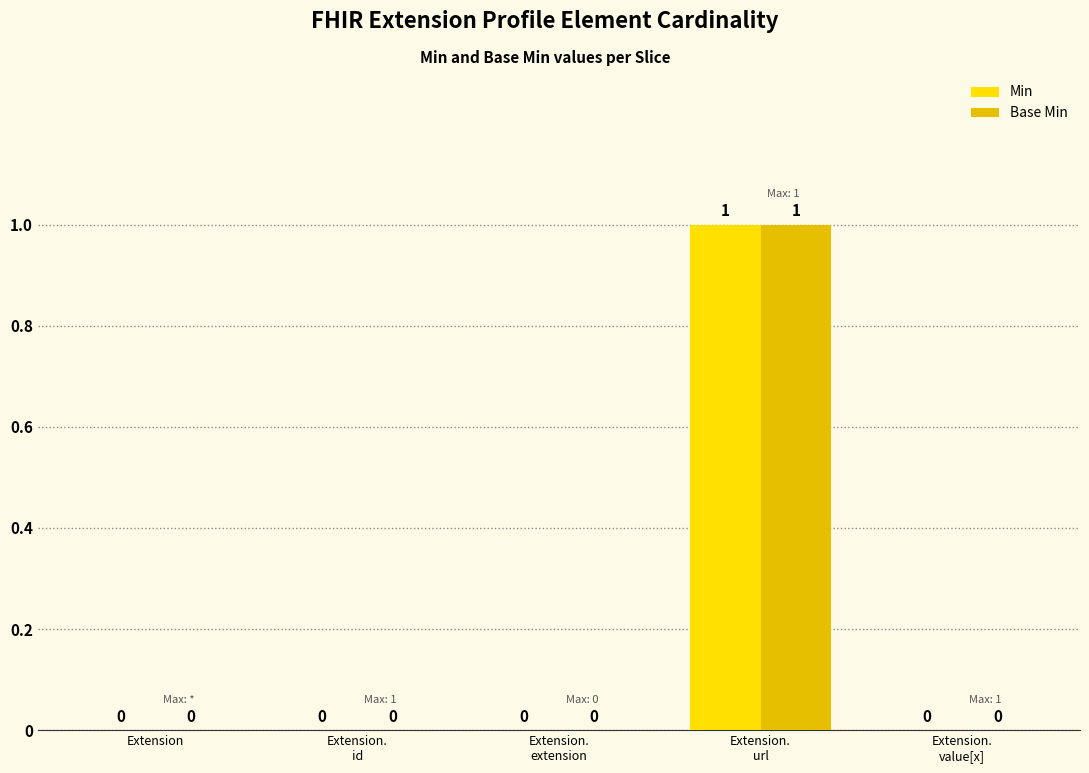

At which label does Base Min reach its peak?

Extension.
url